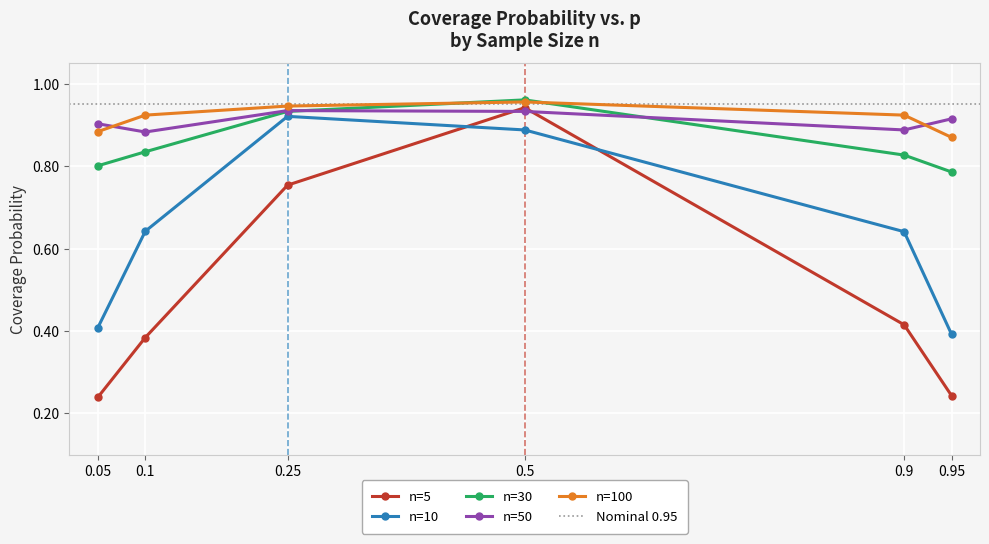

What is the smallest value displayed?

0.2